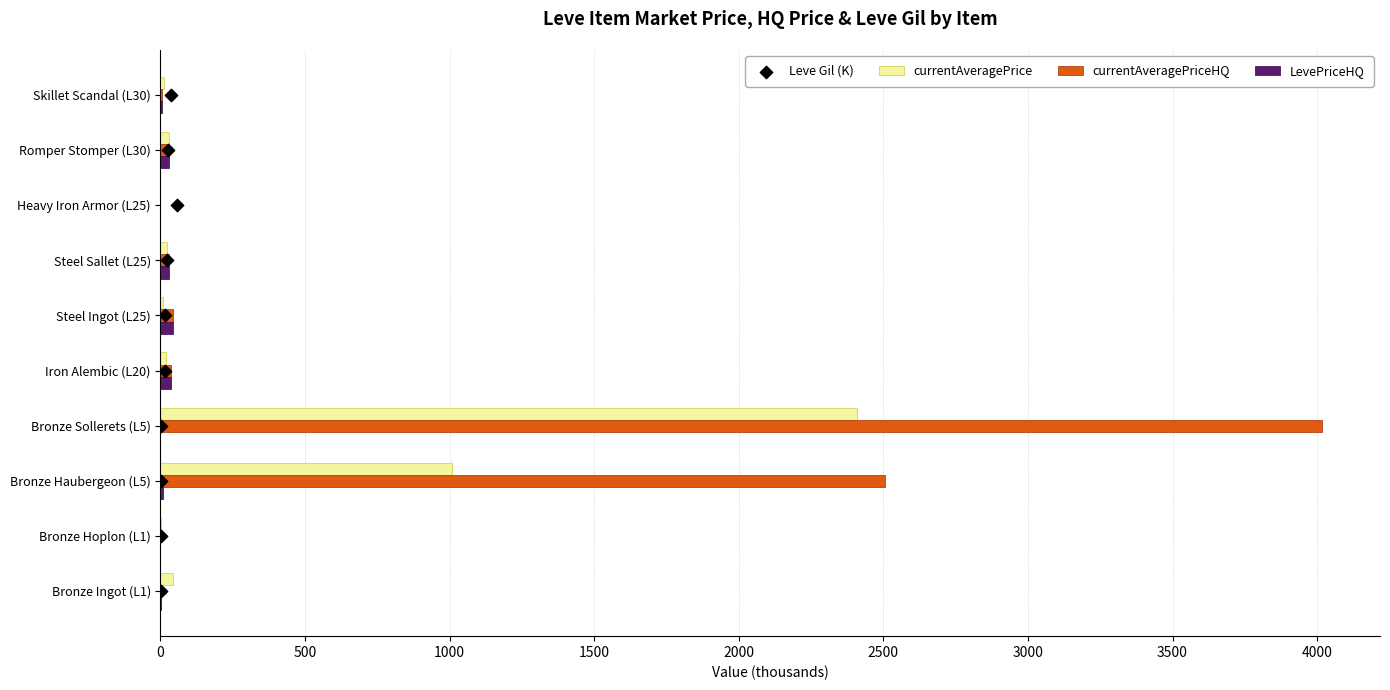

Is the value of currentAveragePrice at 1000 greater than the value of Leve Gil (K) at 3000?

Yes